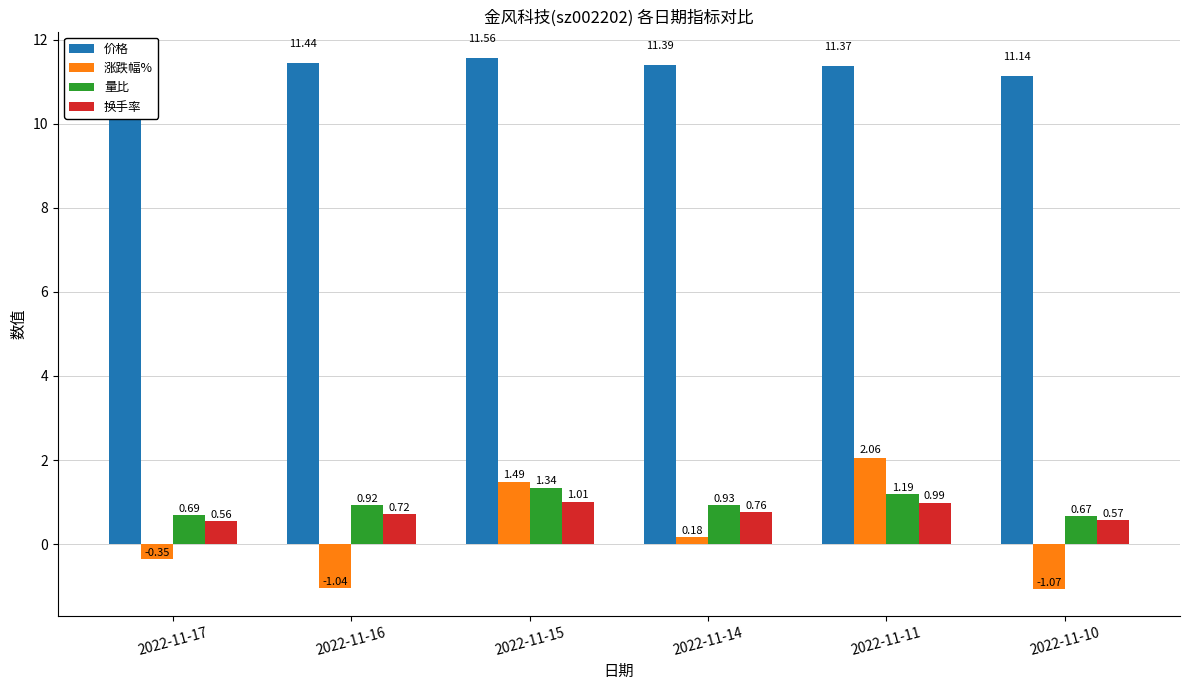

Which category has the lowest value across all series?

2022-11-10